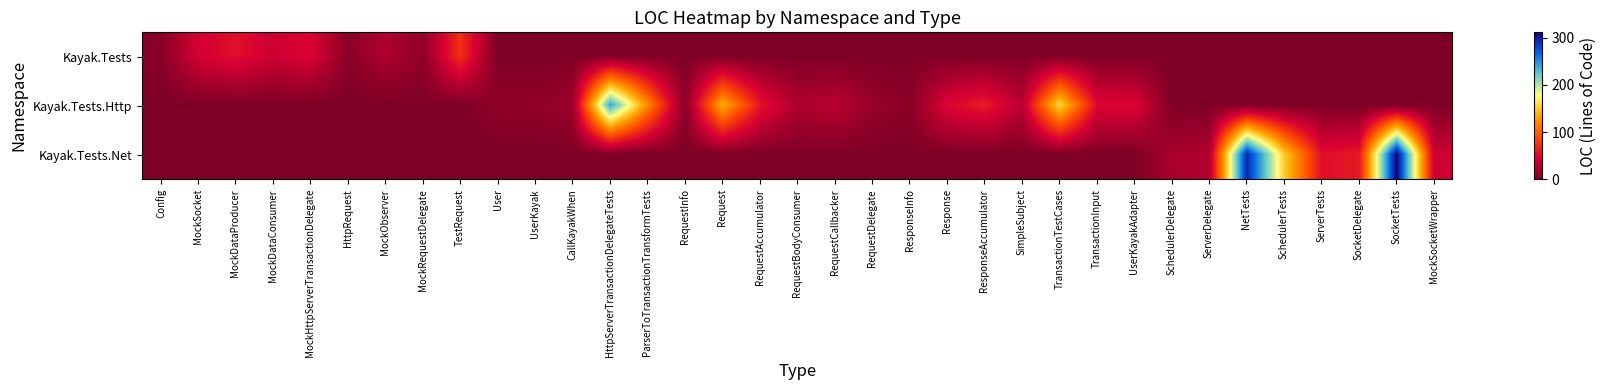

Reading left to right, extract all data points from this chart.

Kayak.Tests: Config=4	MockSocket=42	MockDataProducer=54	MockDataConsumer=39	MockHttpServerTransactionDelegate=47	HttpRequest=6	MockObserver=24	MockRequestDelegate=9	TestRequest=73	User=0	UserKayak=0	CallKayakWhen=0	HttpServerTransactionDelegateTests=0	ParserToTransactionTransformTests=0	RequestInfo=0	Request=0	RequestAccumulator=0	RequestBodyConsumer=0	RequestCallbacker=0	RequestDelegate=0	ResponseInfo=0	Response=0	ResponseAccumulator=0	SimpleSubject=0	TransactionTestCases=0	TransactionInput=0	UserKayakAdapter=0	SchedulerDelegate=0	ServerDelegate=0	NetTests=0	SchedulerTests=0	ServerTests=0	SocketDelegate=0	SocketTests=0	MockSocketWrapper=0
Kayak.Tests.Http: Config=0	MockSocket=0	MockDataProducer=0	MockDataConsumer=0	MockHttpServerTransactionDelegate=0	HttpRequest=0	MockObserver=0	MockRequestDelegate=0	TestRequest=0	User=9	UserKayak=9	CallKayakWhen=15	HttpServerTransactionDelegateTests=241	ParserToTransactionTransformTests=121	RequestInfo=6	Request=138	RequestAccumulator=58	RequestBodyConsumer=23	RequestCallbacker=30	RequestDelegate=13	ResponseInfo=6	Response=48	ResponseAccumulator=61	SimpleSubject=29	TransactionTestCases=158	TransactionInput=49	UserKayakAdapter=48	SchedulerDelegate=0	ServerDelegate=0	NetTests=0	SchedulerTests=0	ServerTests=0	SocketDelegate=0	SocketTests=0	MockSocketWrapper=0
Kayak.Tests.Net: Config=0	MockSocket=0	MockDataProducer=0	MockDataConsumer=0	MockHttpServerTransactionDelegate=0	HttpRequest=0	MockObserver=0	MockRequestDelegate=0	TestRequest=0	User=0	UserKayak=0	CallKayakWhen=0	HttpServerTransactionDelegateTests=0	ParserToTransactionTransformTests=0	RequestInfo=0	Request=0	RequestAccumulator=0	RequestBodyConsumer=0	RequestCallbacker=0	RequestDelegate=0	ResponseInfo=0	Response=0	ResponseAccumulator=0	SimpleSubject=0	TransactionTestCases=0	TransactionInput=0	UserKayakAdapter=0	SchedulerDelegate=21	ServerDelegate=26	NetTests=293	SchedulerTests=152	ServerTests=53	SocketDelegate=59	SocketTests=311	MockSocketWrapper=40